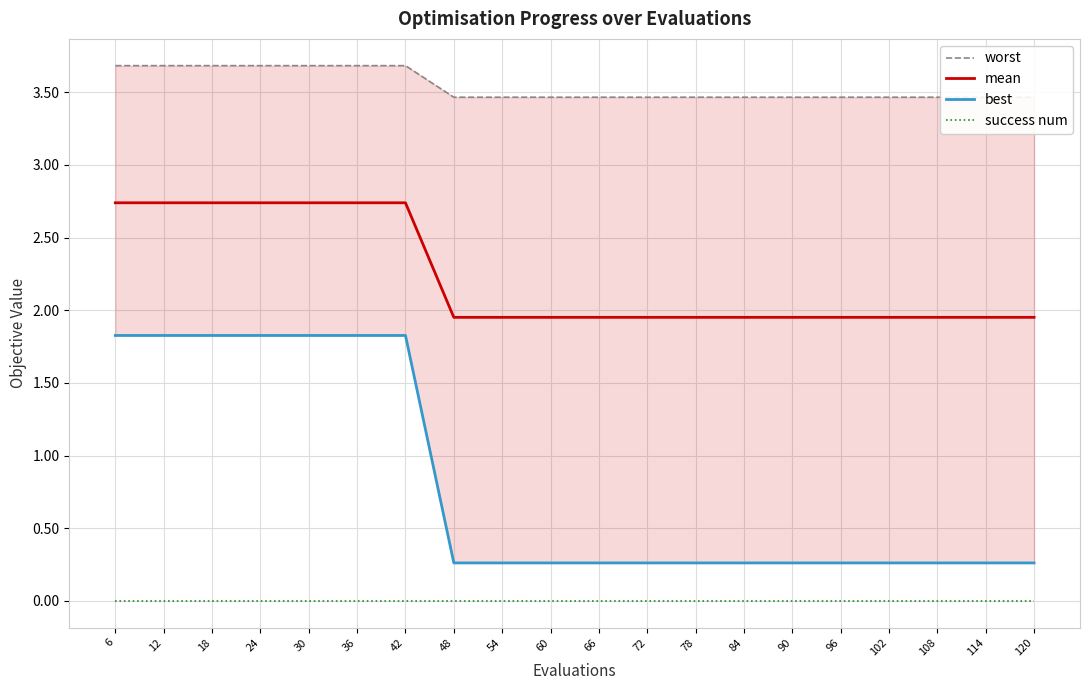

At how many categories does at least one series exceed 1?

20